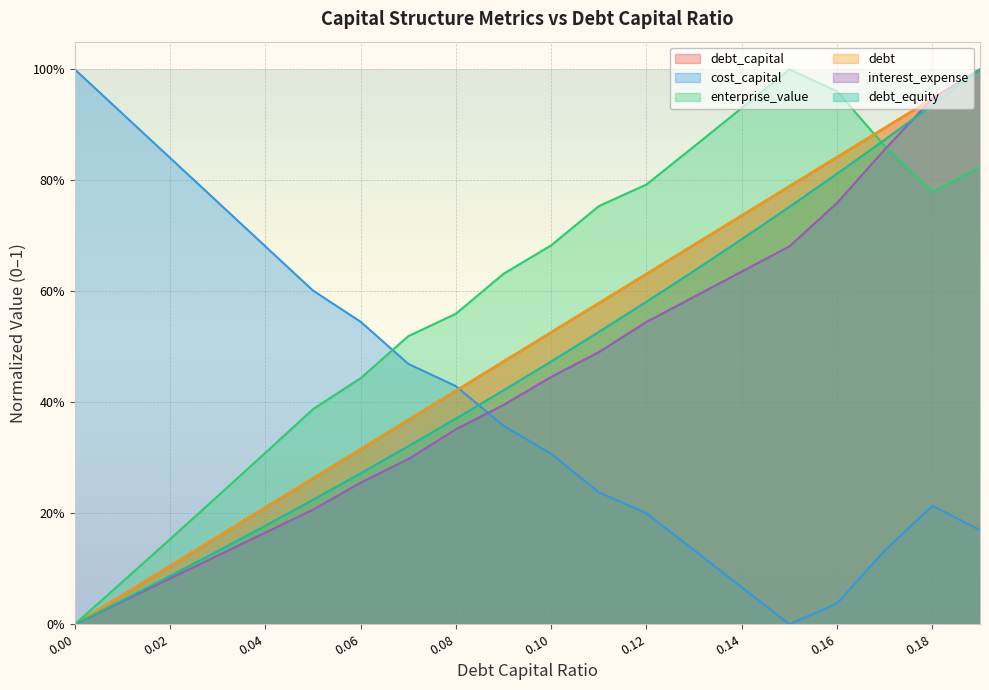

What is the difference between the maximum and second lowest values in the interest_expense series?

1.0